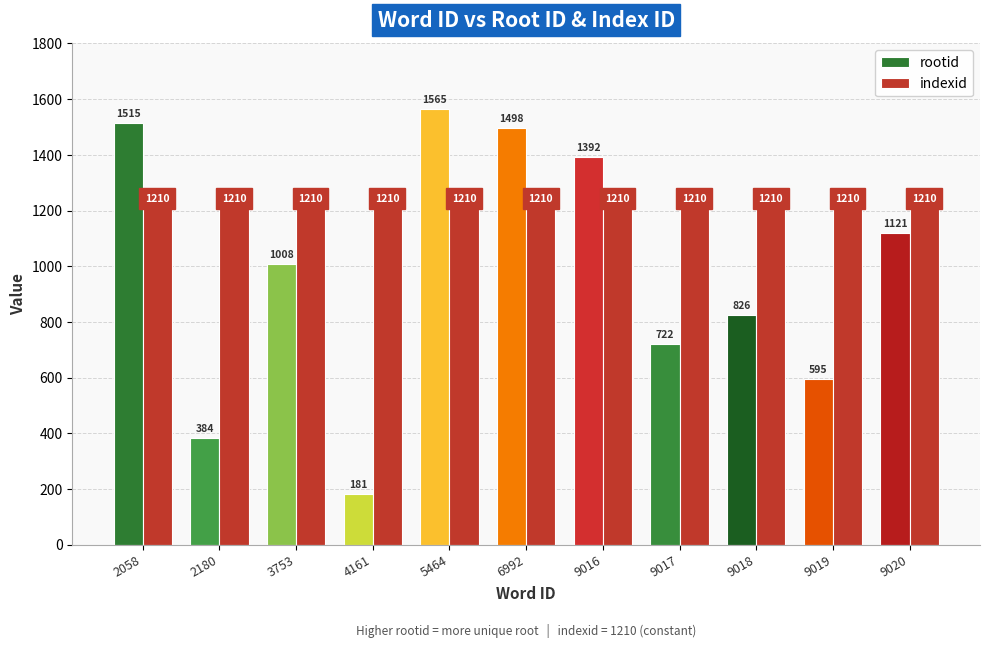

What is the spread (max minus min) of values at 6992?

288